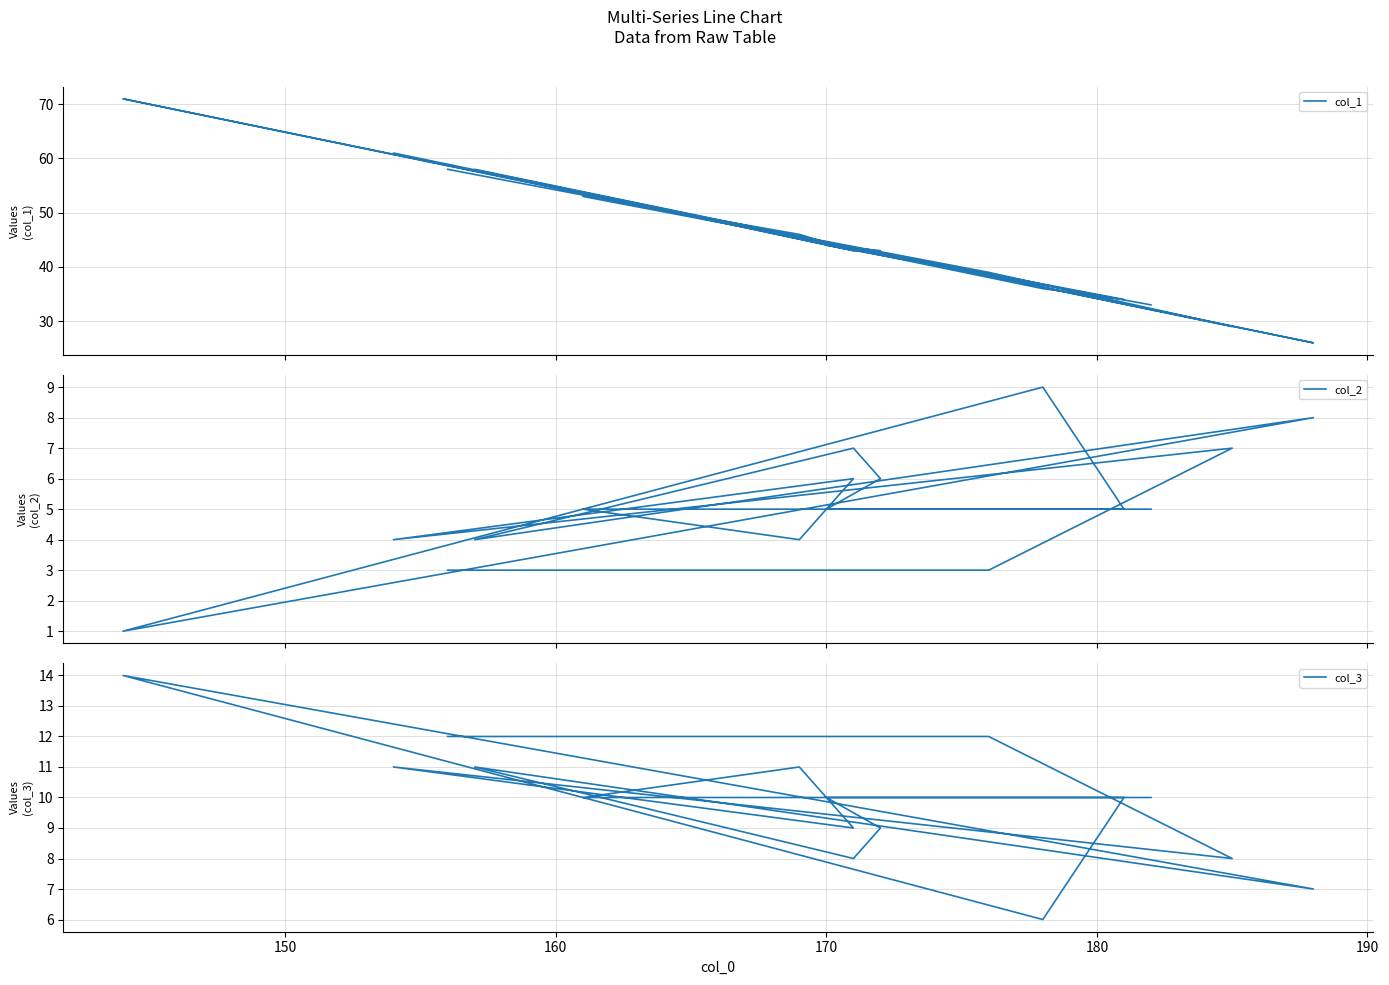

At how many categories does at least one series exceed 66?

1